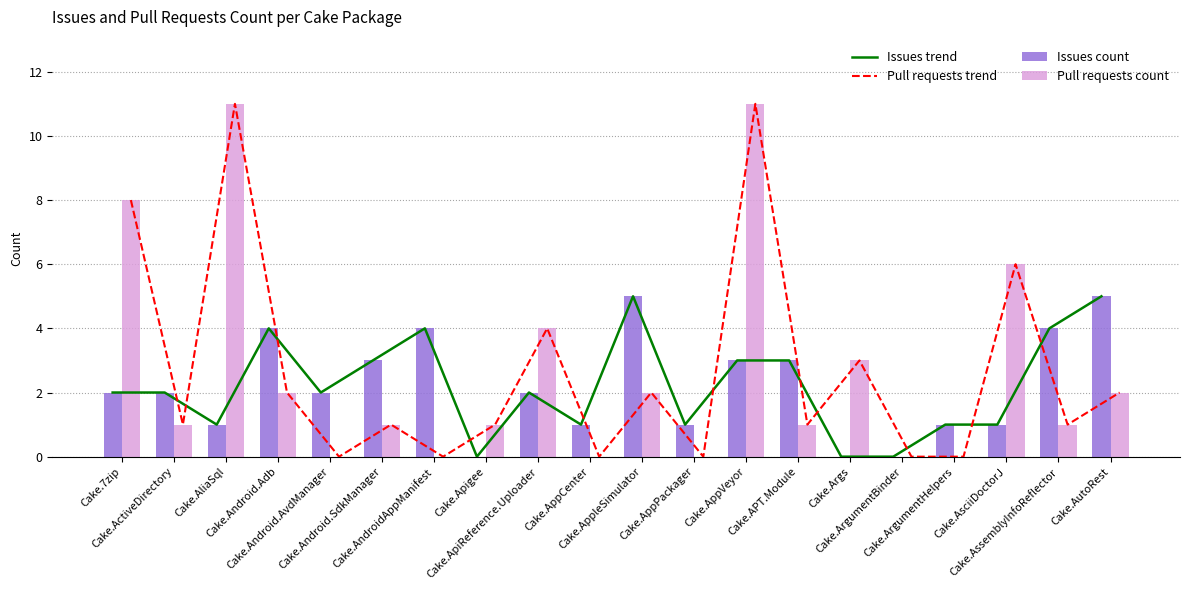

Reading right to left, extract all data points from this chart.

Issues trend: Cake.AutoRest=5	Cake.AssemblyInfoReflector=4	Cake.AsciiDoctorJ=1	Cake.ArgumentHelpers=1	Cake.ArgumentBinder=0	Cake.Args=0	Cake.APT.Module=3	Cake.AppVeyor=3	Cake.AppPackager=1	Cake.AppleSimulator=5	Cake.AppCenter=1	Cake.ApiReference.Uploader=2	Cake.Apigee=0	Cake.AndroidAppManifest=4	Cake.Android.SdkManager=3	Cake.Android.AvdManager=2	Cake.Android.Adb=4	Cake.AliaSql=1	Cake.ActiveDirectory=2	Cake.7zip=2
Pull requests trend: Cake.AutoRest=2	Cake.AssemblyInfoReflector=1	Cake.AsciiDoctorJ=6	Cake.ArgumentHelpers=0	Cake.ArgumentBinder=0	Cake.Args=3	Cake.APT.Module=1	Cake.AppVeyor=11	Cake.AppPackager=0	Cake.AppleSimulator=2	Cake.AppCenter=0	Cake.ApiReference.Uploader=4	Cake.Apigee=1	Cake.AndroidAppManifest=0	Cake.Android.SdkManager=1	Cake.Android.AvdManager=0	Cake.Android.Adb=2	Cake.AliaSql=11	Cake.ActiveDirectory=1	Cake.7zip=8
Issues count: Cake.AutoRest=5	Cake.AssemblyInfoReflector=4	Cake.AsciiDoctorJ=1	Cake.ArgumentHelpers=1	Cake.ArgumentBinder=0	Cake.Args=0	Cake.APT.Module=3	Cake.AppVeyor=3	Cake.AppPackager=1	Cake.AppleSimulator=5	Cake.AppCenter=1	Cake.ApiReference.Uploader=2	Cake.Apigee=0	Cake.AndroidAppManifest=4	Cake.Android.SdkManager=3	Cake.Android.AvdManager=2	Cake.Android.Adb=4	Cake.AliaSql=1	Cake.ActiveDirectory=2	Cake.7zip=2
Pull requests count: Cake.AutoRest=2	Cake.AssemblyInfoReflector=1	Cake.AsciiDoctorJ=6	Cake.ArgumentHelpers=0	Cake.ArgumentBinder=0	Cake.Args=3	Cake.APT.Module=1	Cake.AppVeyor=11	Cake.AppPackager=0	Cake.AppleSimulator=2	Cake.AppCenter=0	Cake.ApiReference.Uploader=4	Cake.Apigee=1	Cake.AndroidAppManifest=0	Cake.Android.SdkManager=1	Cake.Android.AvdManager=0	Cake.Android.Adb=2	Cake.AliaSql=11	Cake.ActiveDirectory=1	Cake.7zip=8